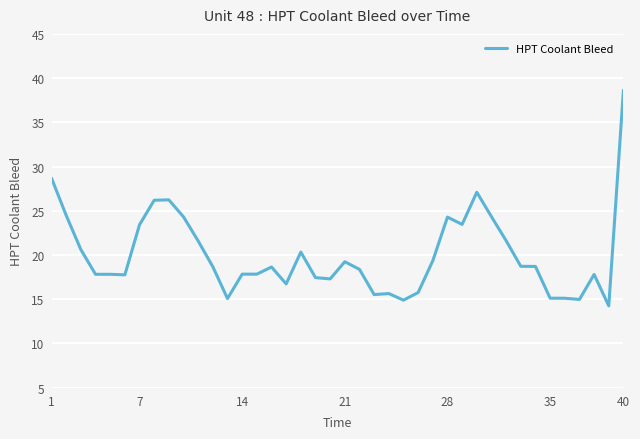

What is the difference between the maximum and minimum values?

24.4